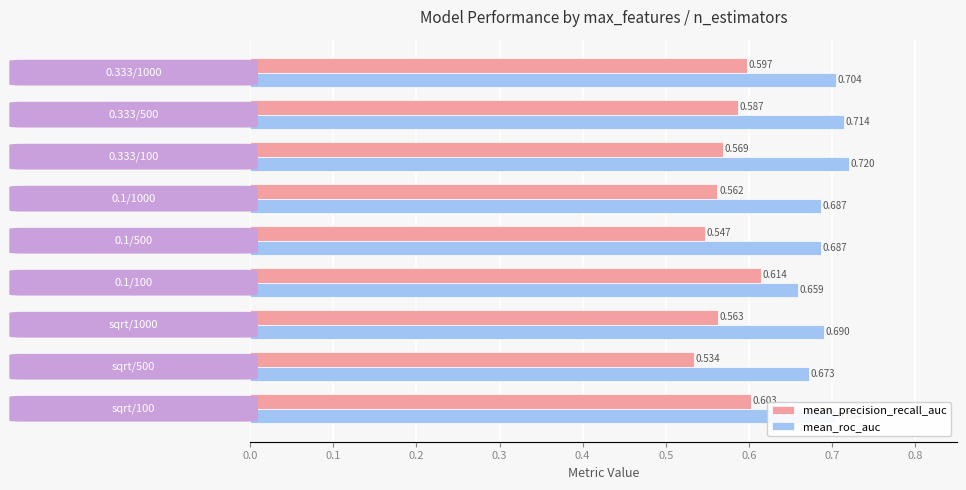

Which series has the widest spread of values?

mean_precision_recall_auc